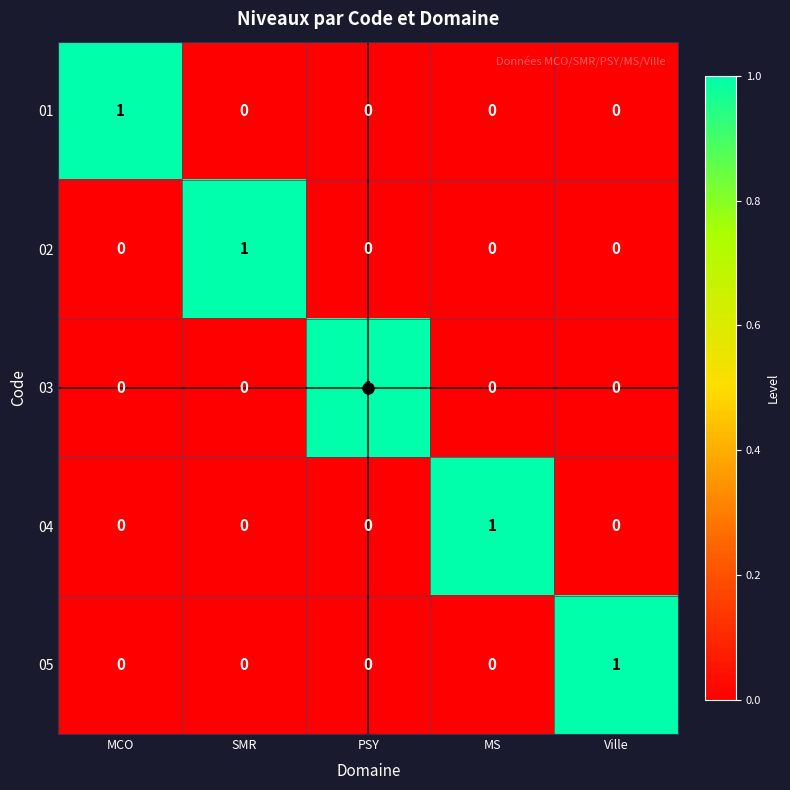

How many 01 values are between 0 and 1?

5